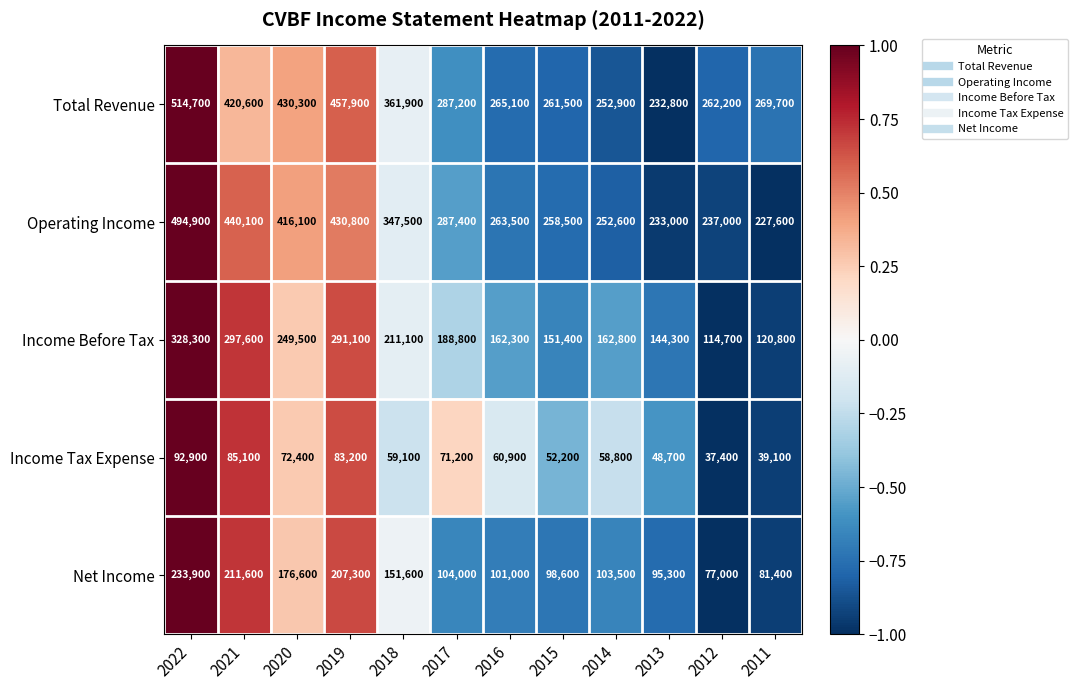

The Income Before Tax series shows 40887 at 2017. True or false?

False